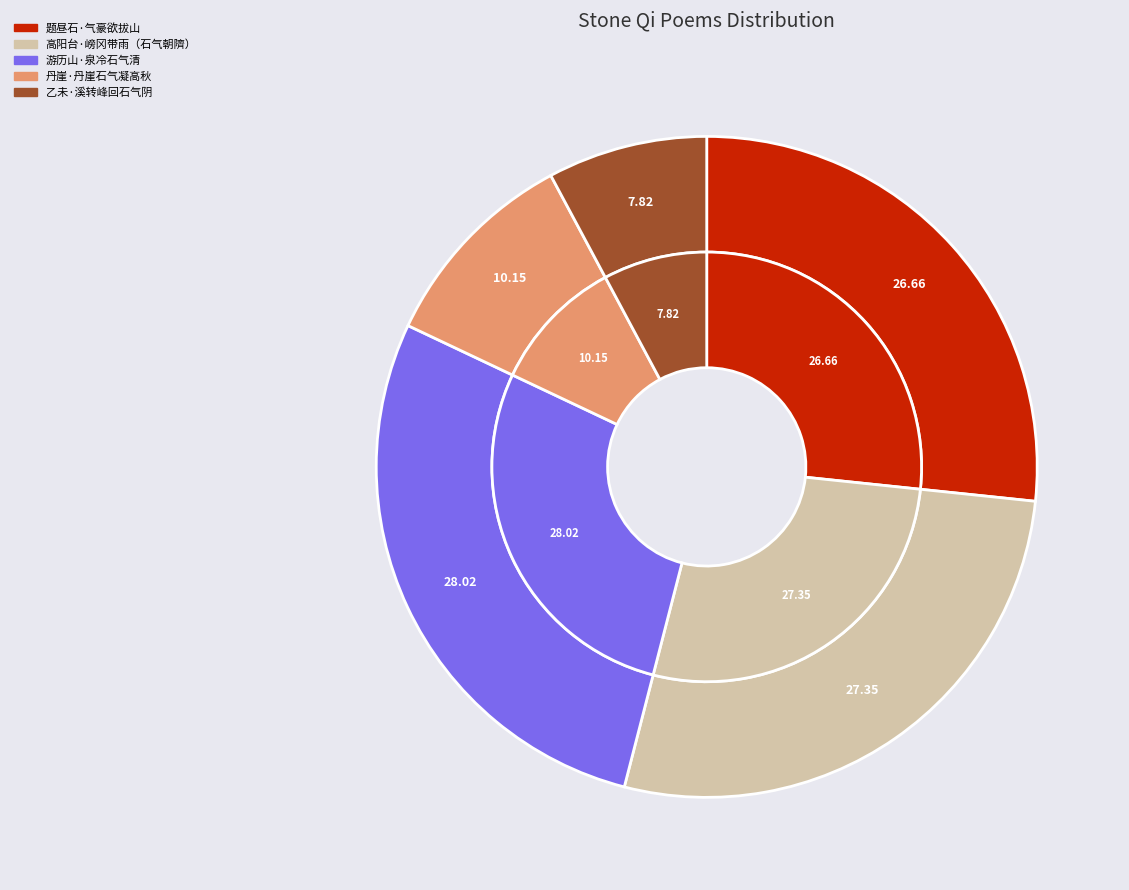

To the nearest percent, what percentage of the pie is 乙未·溪转峰回石气阴?

8%